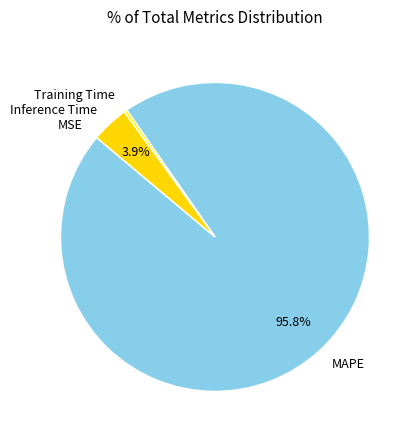

To the nearest percent, what is the combined percentage of MAPE and Training Time?

96%